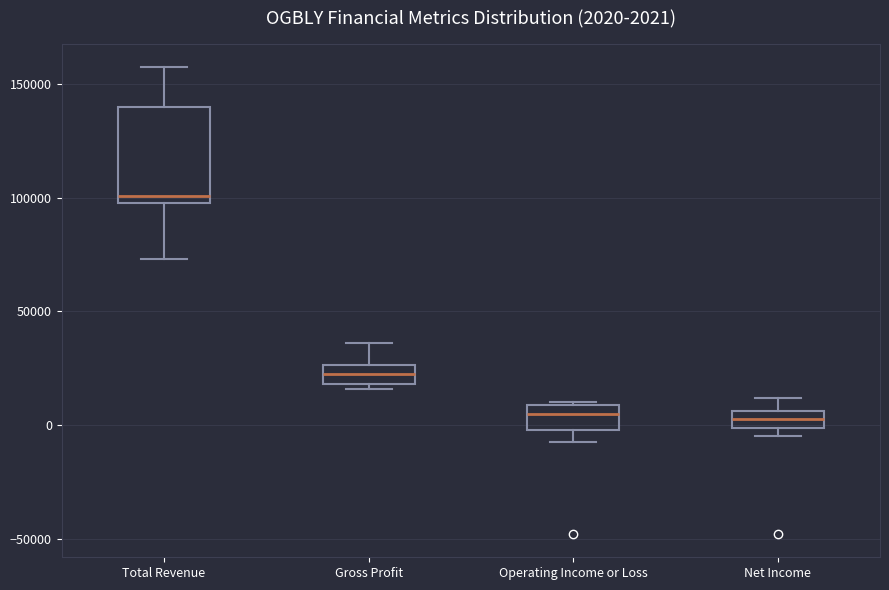

Comparing the boxes themselves (not the whiskers), which one is the tallest?

Total Revenue